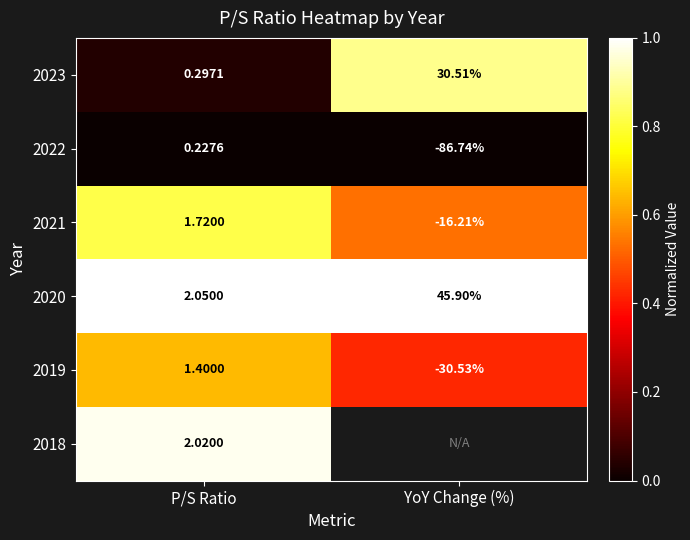

At which label is 2023 closest to 15?

P/S Ratio